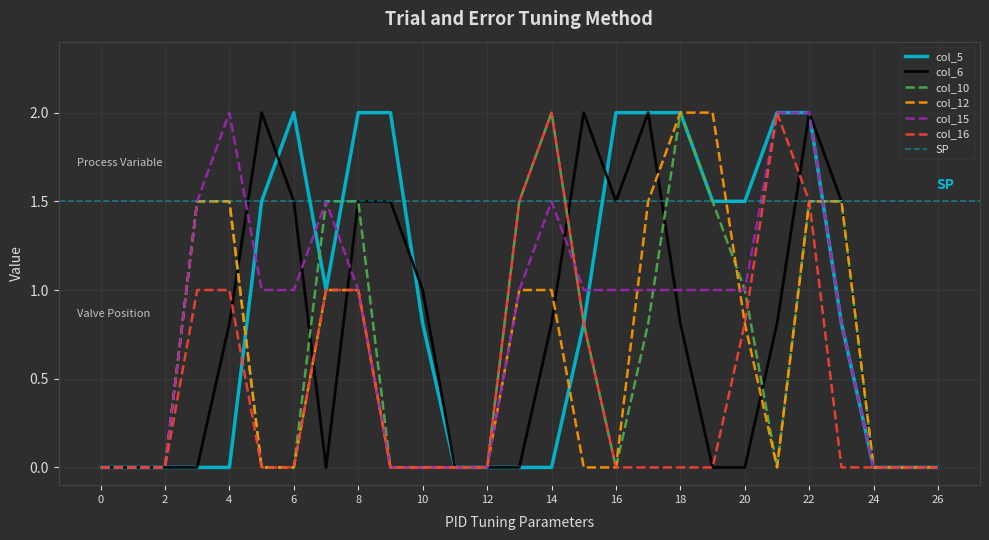

Rank the series at 0 from highest to lowest value.

col_5, col_6, col_10, col_12, col_15, col_16